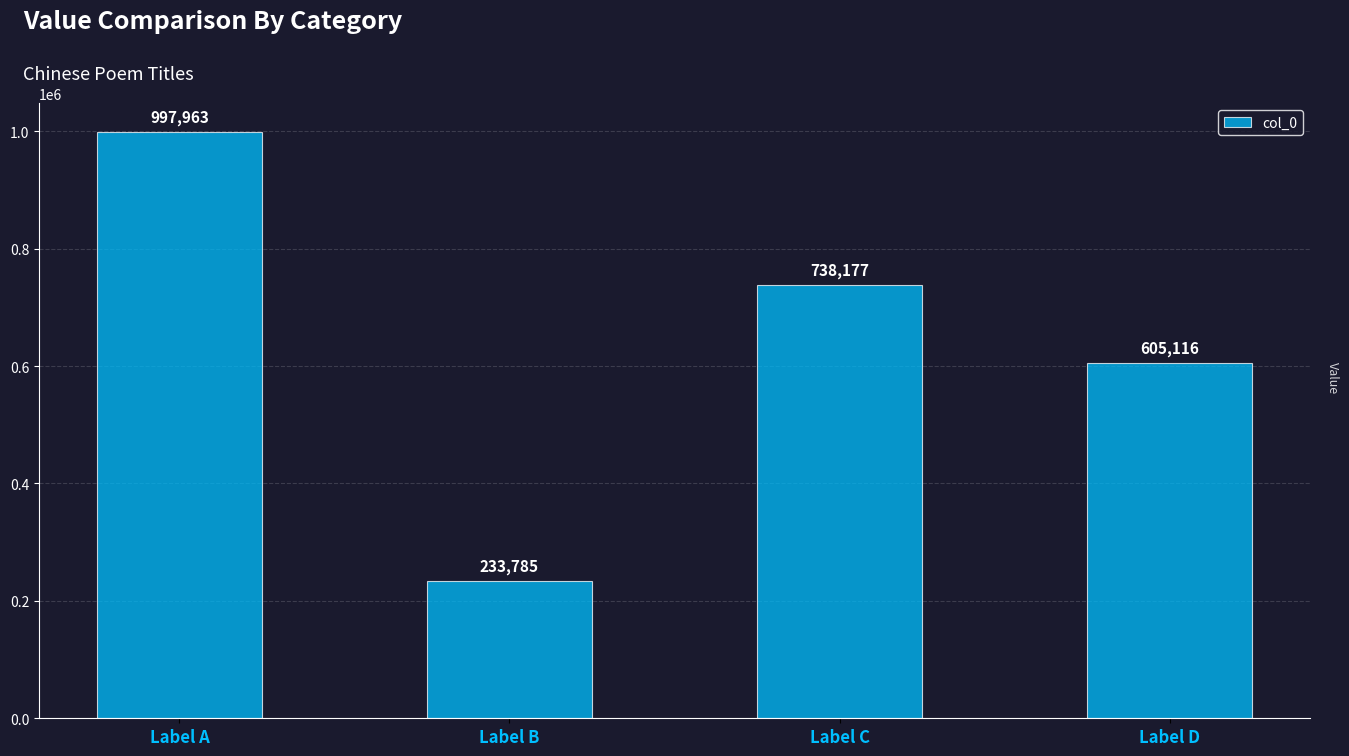

What value does the data have at Label B, to the nearest 50?

233800